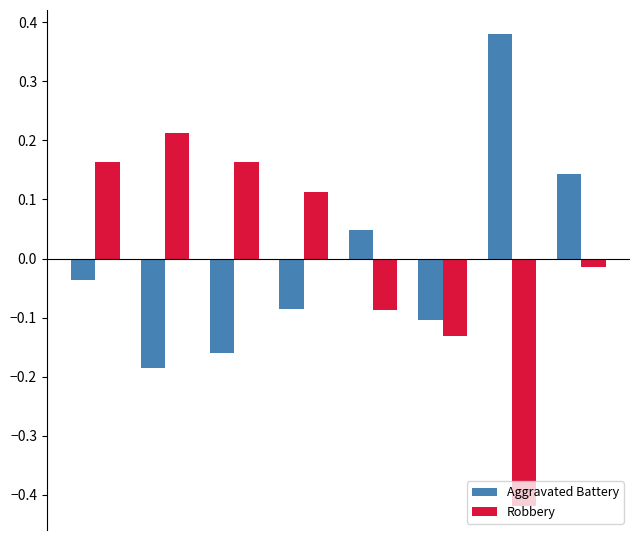

At how many categories does at least one series exceed 0?

7